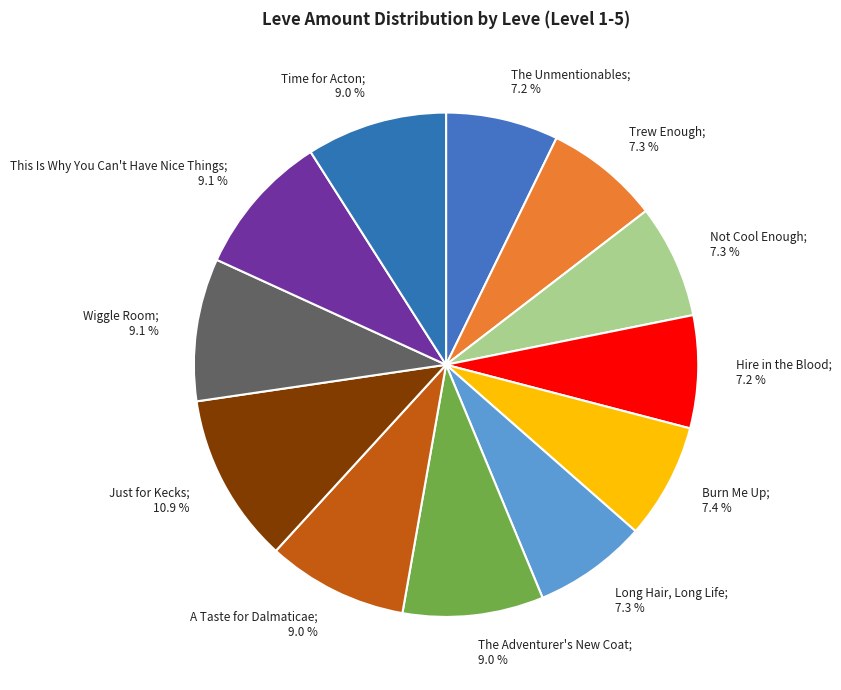

How many slices are in this pie chart?

12